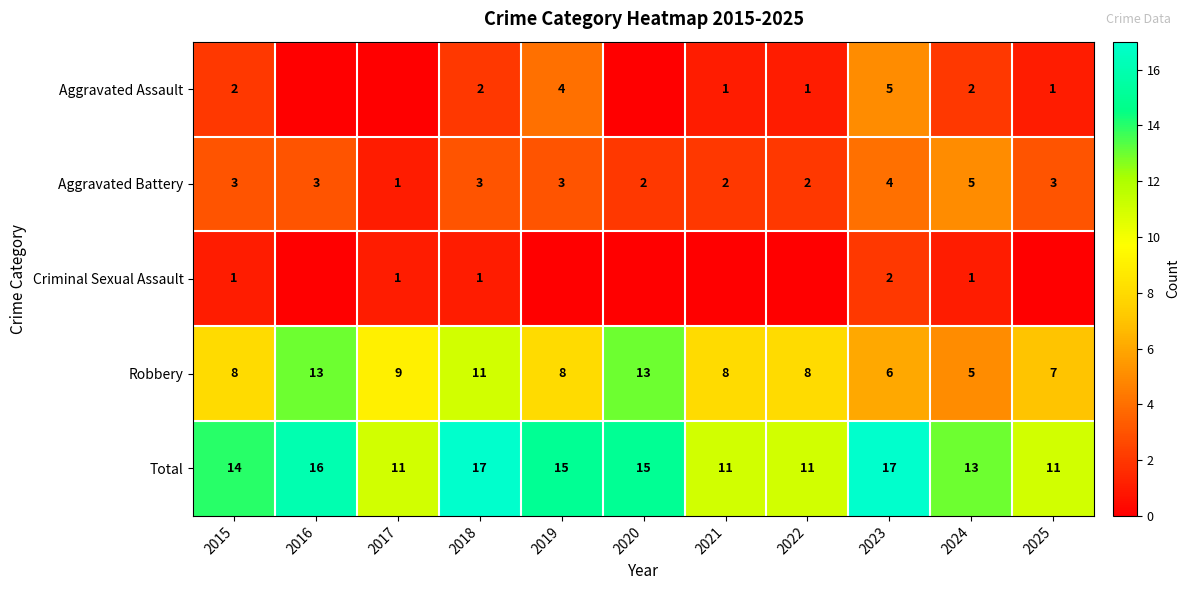

How many series are shown in this chart?

5